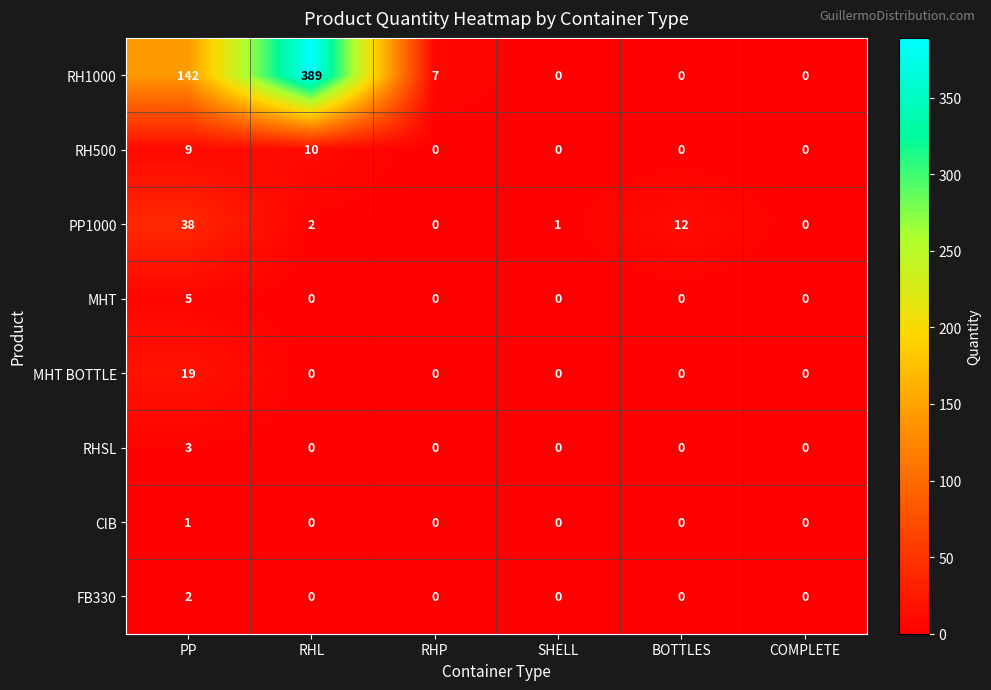

Rank the series by their maximum value, from lowest to highest.

CIB, FB330, RHSL, MHT, RH500, MHT BOTTLE, PP1000, RH1000